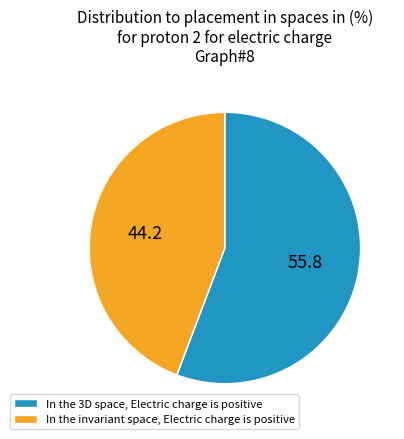

Between In the invariant space, Electric charge is positive and In the 3D space, Electric charge is positive, which is larger?

In the 3D space, Electric charge is positive